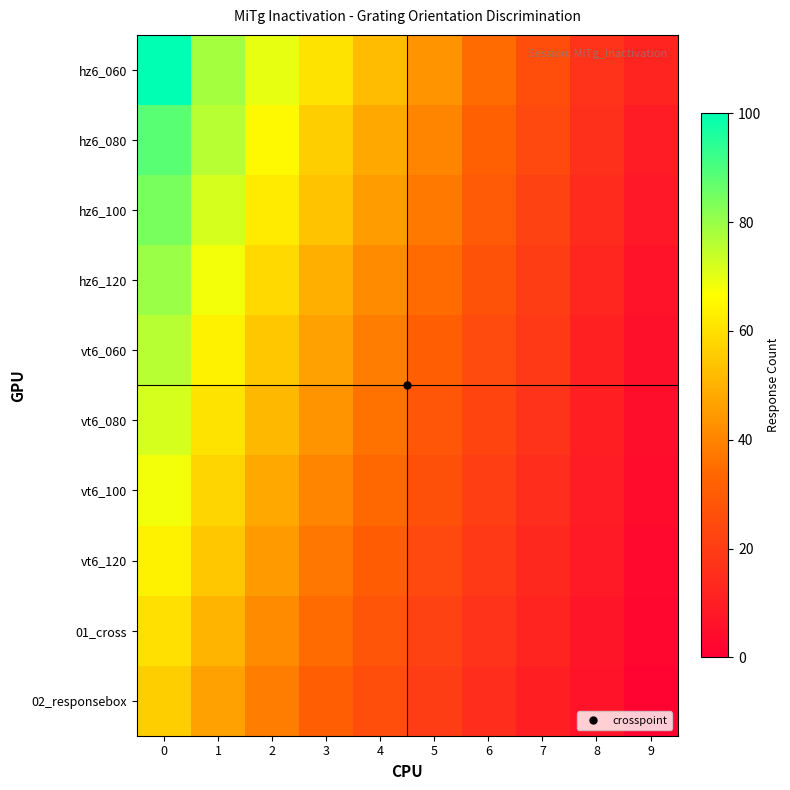

Reading right to left, list all the values displayed in this chart.

hz6_060: 9=12.0	8=16.8	7=25.6	6=34.4	5=43.2	4=52.0	3=60.8	2=69.6	1=78.4	0=100.0
hz6_080: 9=9.6	8=16.0	7=24.0	6=32.0	5=40.0	4=48.0	3=56.0	2=65.6	1=76.0	0=88.0
hz6_100: 9=8.0	8=14.4	7=21.6	6=29.6	5=37.6	4=45.6	3=53.6	2=62.4	1=72.0	0=84.0
hz6_120: 9=6.4	8=12.8	7=20.0	6=27.2	5=34.4	4=41.6	3=49.6	2=58.4	1=68.0	0=80.0
vt6_060: 9=5.6	8=11.2	7=18.4	6=24.8	5=31.2	4=38.4	3=46.4	2=54.4	1=64.0	0=76.0
vt6_080: 9=4.8	8=10.4	7=16.8	6=22.4	5=28.8	4=36.0	3=43.2	2=51.2	1=60.8	0=72.0
vt6_100: 9=4.0	8=9.6	7=15.2	6=20.8	5=26.4	4=33.6	3=40.0	2=48.0	1=57.6	0=68.0
vt6_120: 9=3.2	8=8.8	7=13.6	6=18.4	5=24.0	4=30.4	3=36.8	2=44.8	1=54.4	0=64.0
01_cross: 9=2.4	8=7.2	7=12.0	6=16.8	5=21.6	4=28.0	3=34.4	2=41.6	1=50.4	0=60.0
02_responsebox: 9=1.6	8=6.4	7=10.4	6=15.2	5=20.0	4=25.6	3=31.2	2=38.4	1=46.4	0=56.0